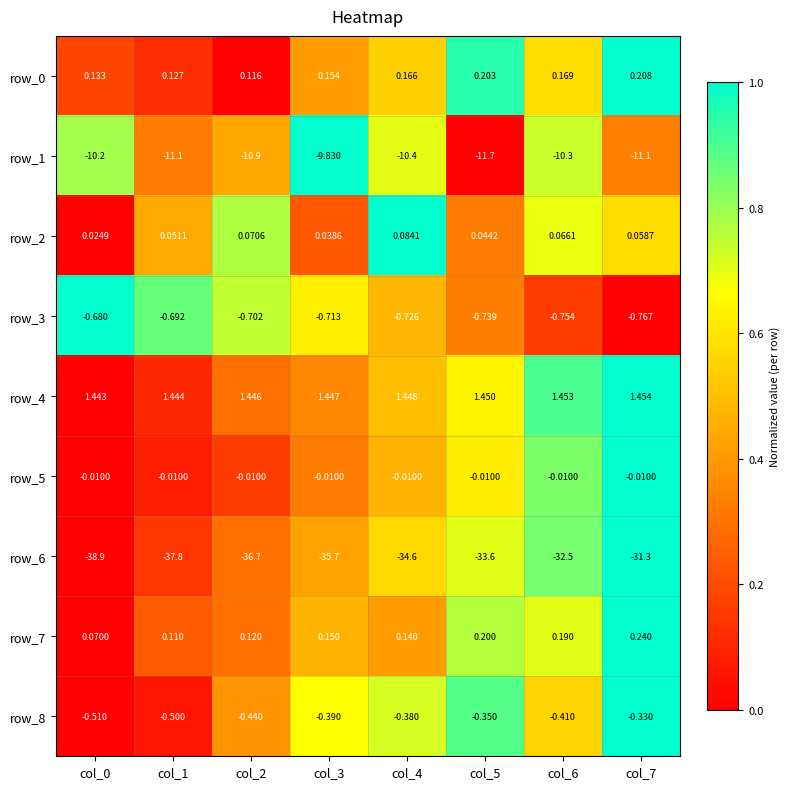

Is the value of row_6 at col_7 greater than the value of row_2 at col_5?

No